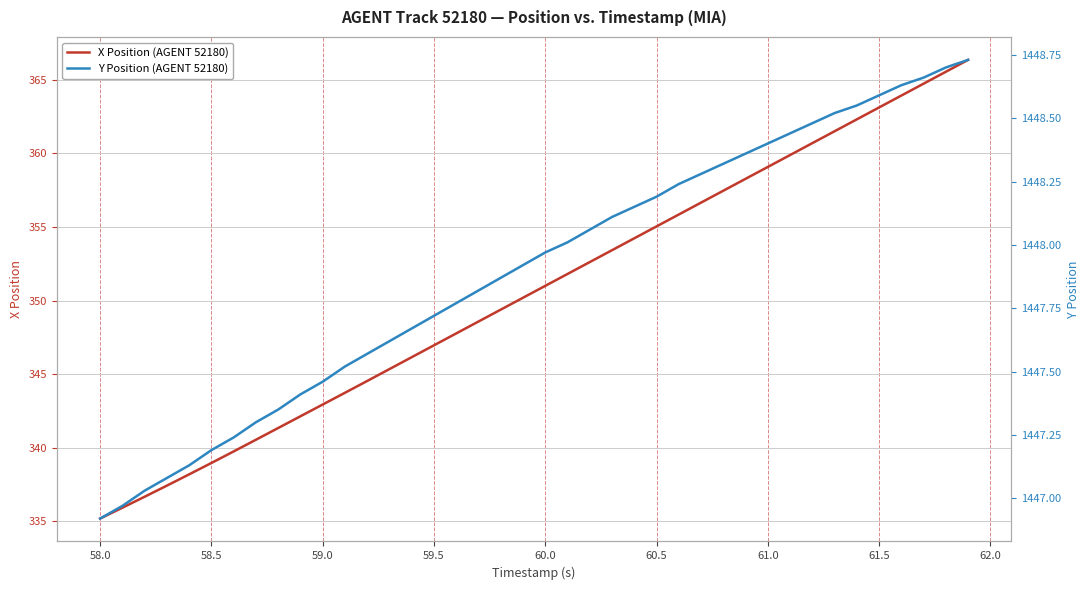

True or false: X Position (AGENT 52180) has a value of 359.1 at 61.0.

True